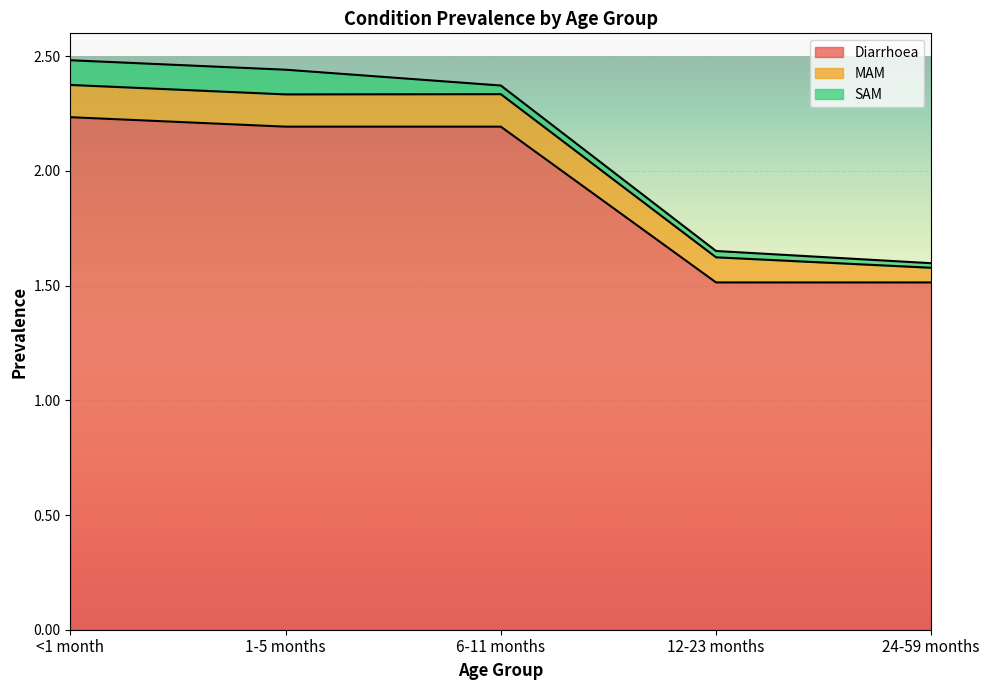

What is the label of the 5th point from the left?

24-59 months